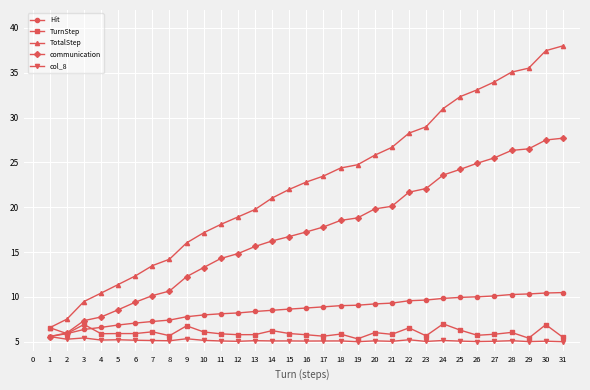

What is the greatest value displayed?

38.0